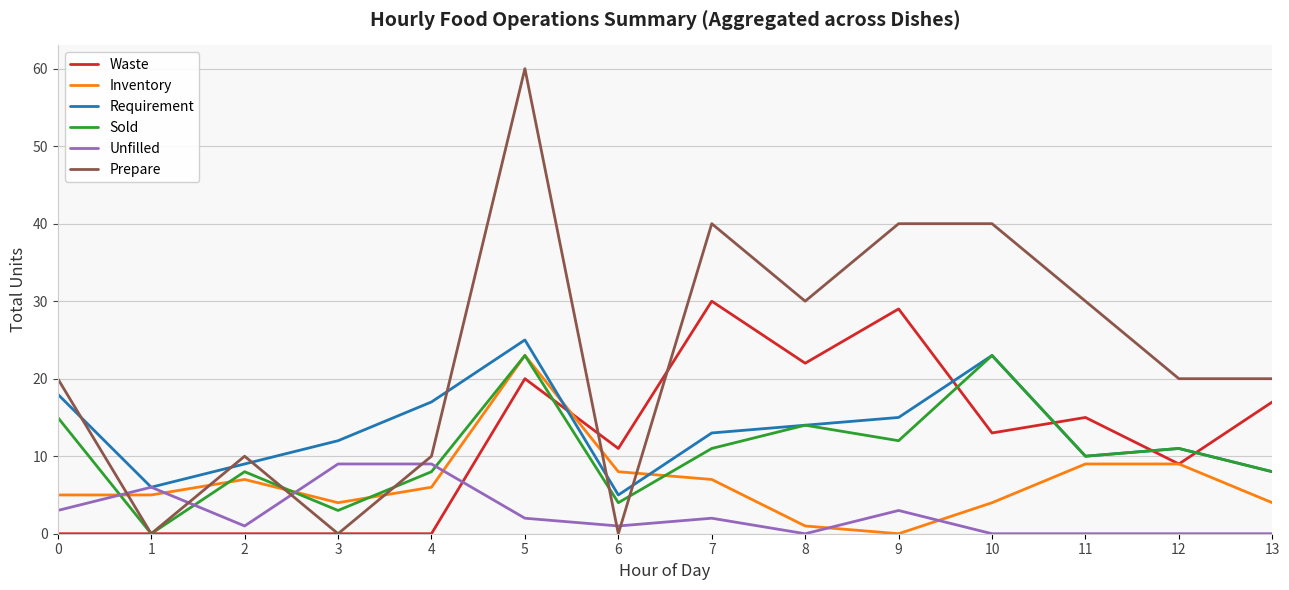

Reading left to right, what are all the values shown in this chart?

Waste: 0	0	0	0	0	20	11	30	22	29	13	15	9	17
Inventory: 5	5	7	4	6	23	8	7	1	0	4	9	9	4
Requirement: 18	6	9	12	17	25	5	13	14	15	23	10	11	8
Sold: 15	0	8	3	8	23	4	11	14	12	23	10	11	8
Unfilled: 3	6	1	9	9	2	1	2	0	3	0	0	0	0
Prepare: 20	0	10	0	10	60	0	40	30	40	40	30	20	20